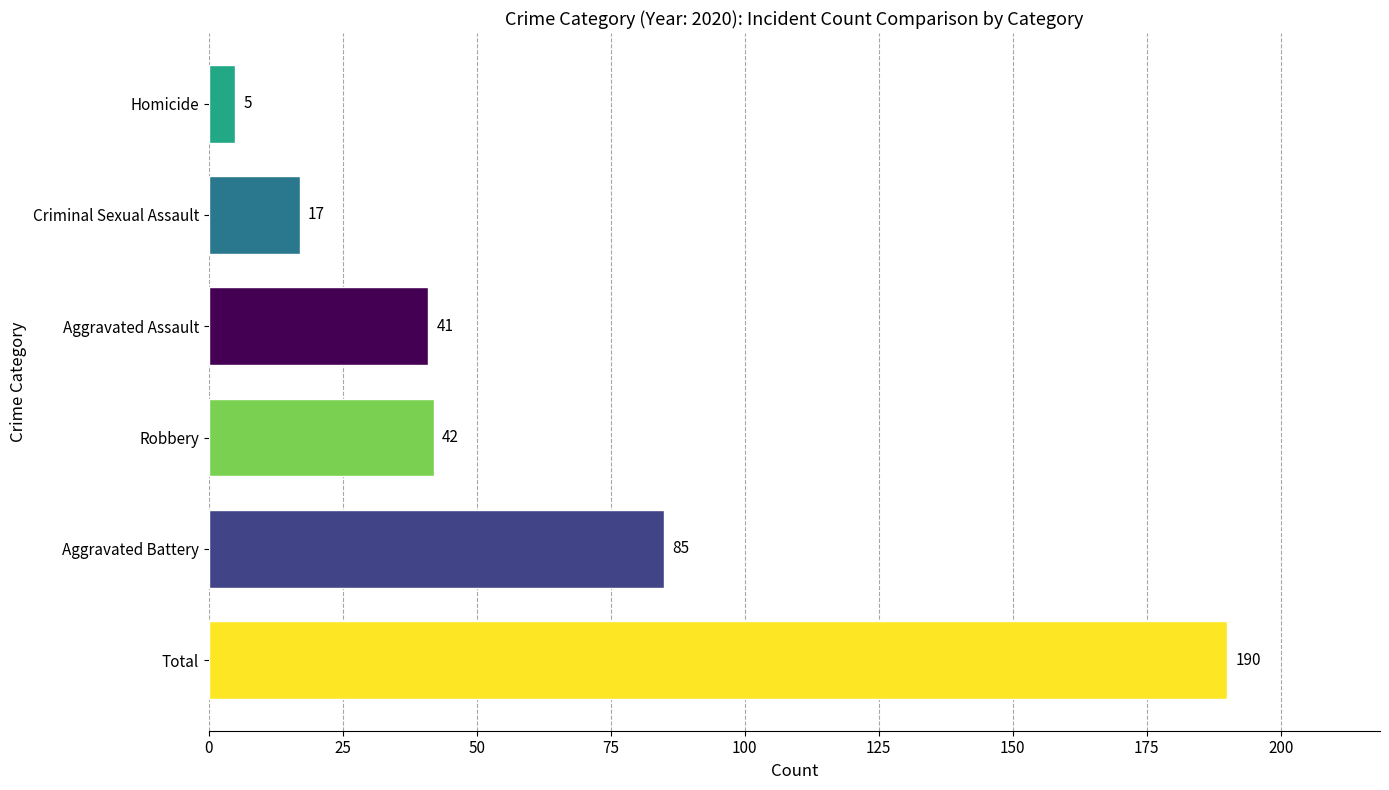

What is the sum of the values at Aggravated Battery and Robbery?

127